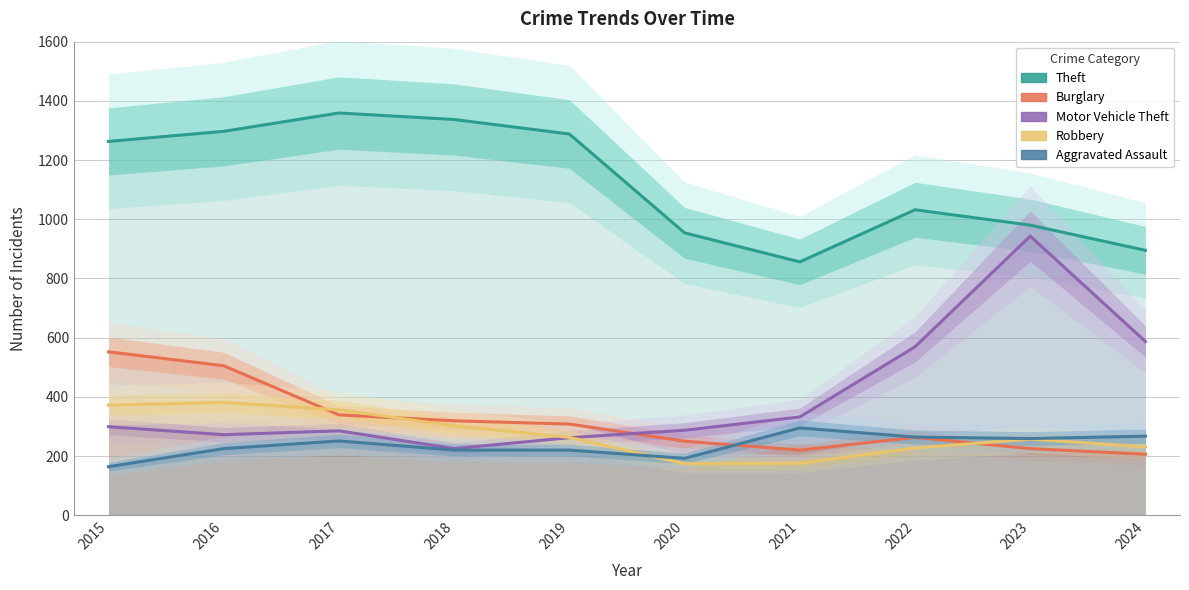

What is the value of the Burglary point at the 8th from the left?

263